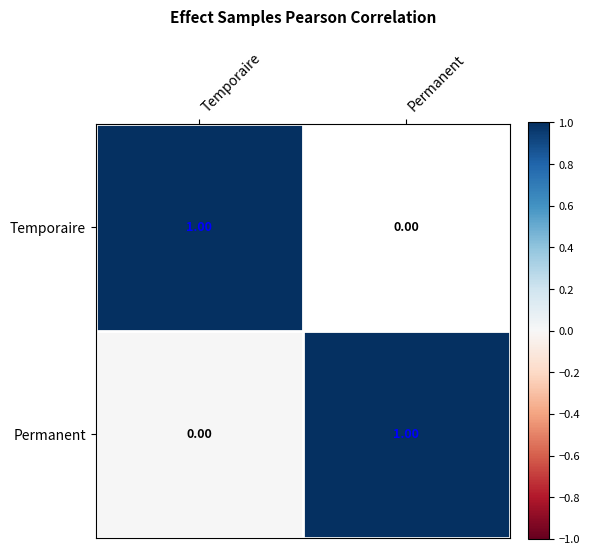

Rank the series at Temporaire from highest to lowest value.

Temporaire, Permanent